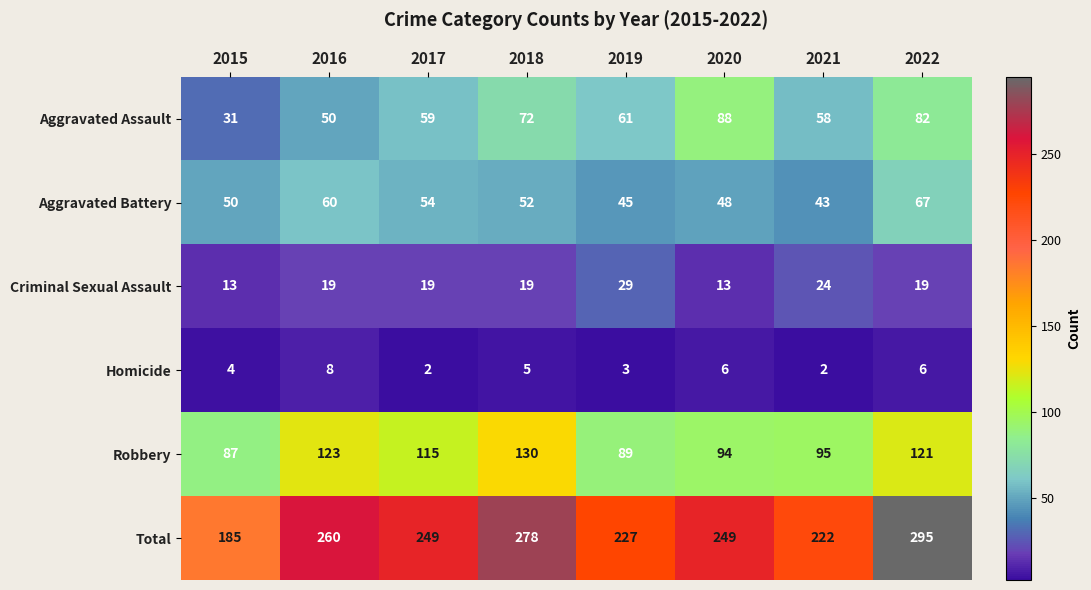

At 2021, list the series in order from largest to smallest.

Total, Robbery, Aggravated Assault, Aggravated Battery, Criminal Sexual Assault, Homicide